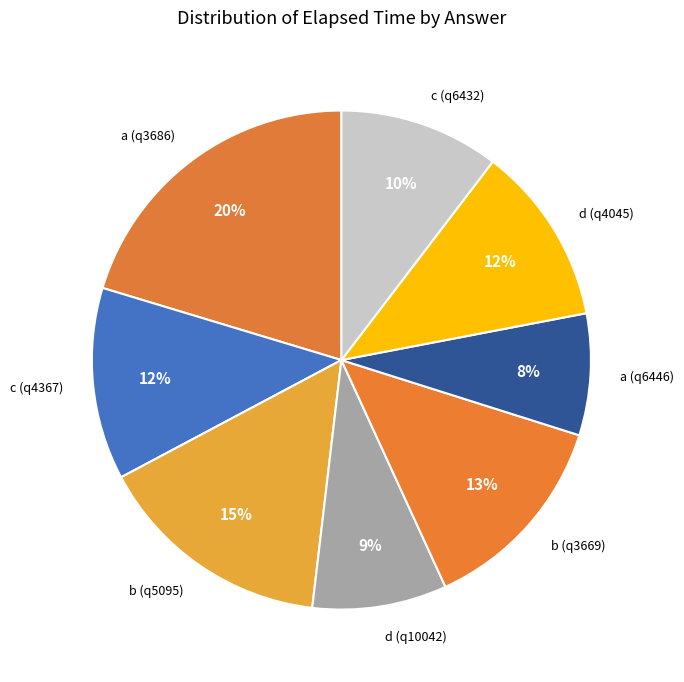

Which category has the smallest portion of the pie?

a (q6446)